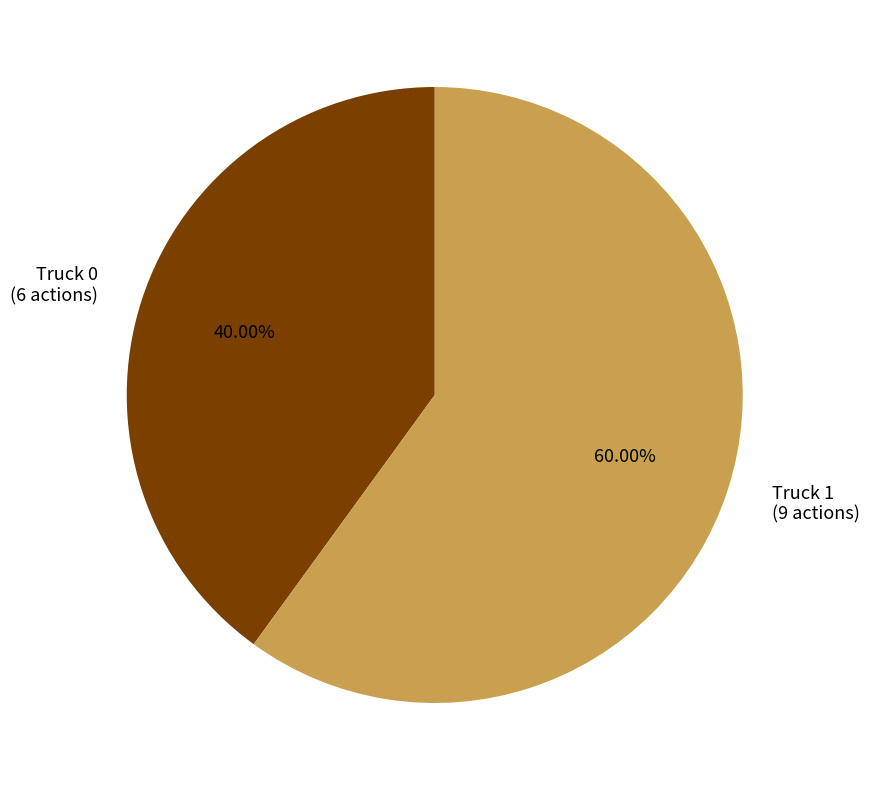

How many slices are in this pie chart?

2